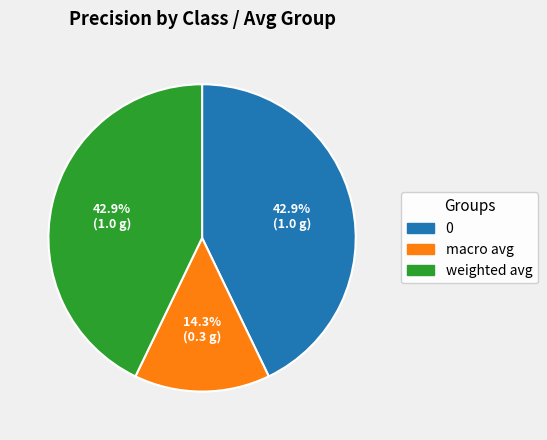

What is the smallest slice in the pie chart?

macro avg